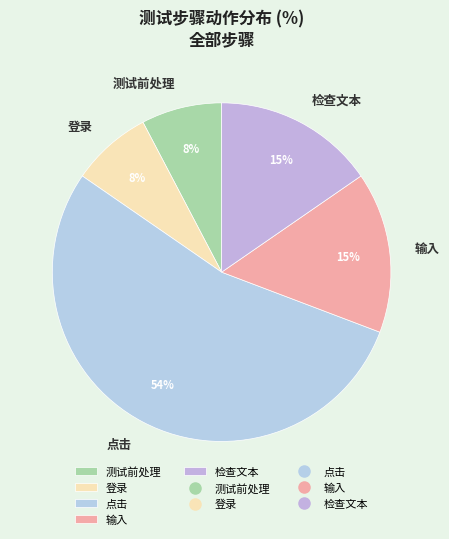

To the nearest percent, what portion does 输入 represent?

15%